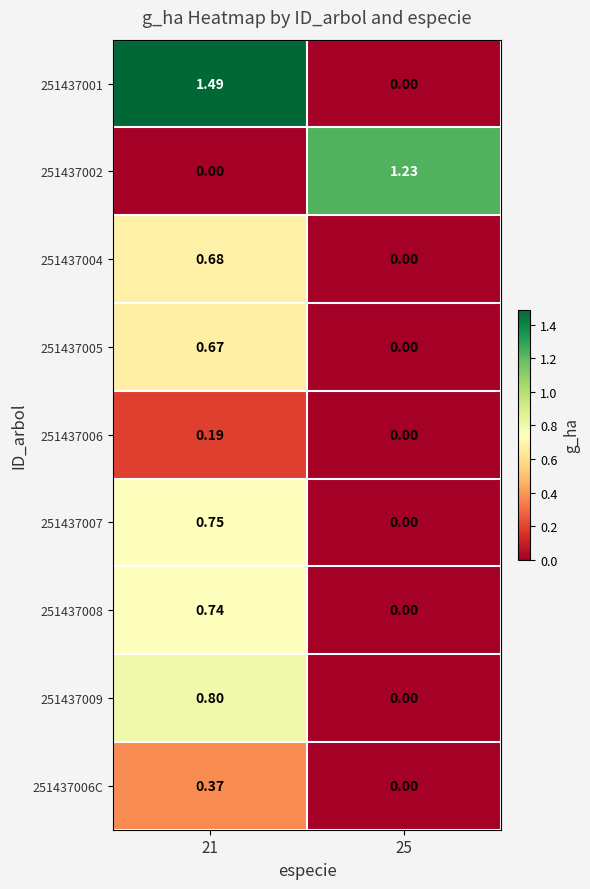

Rank the series at 21 from lowest to highest value.

251437002, 251437006, 251437006C, 251437005, 251437004, 251437008, 251437007, 251437009, 251437001